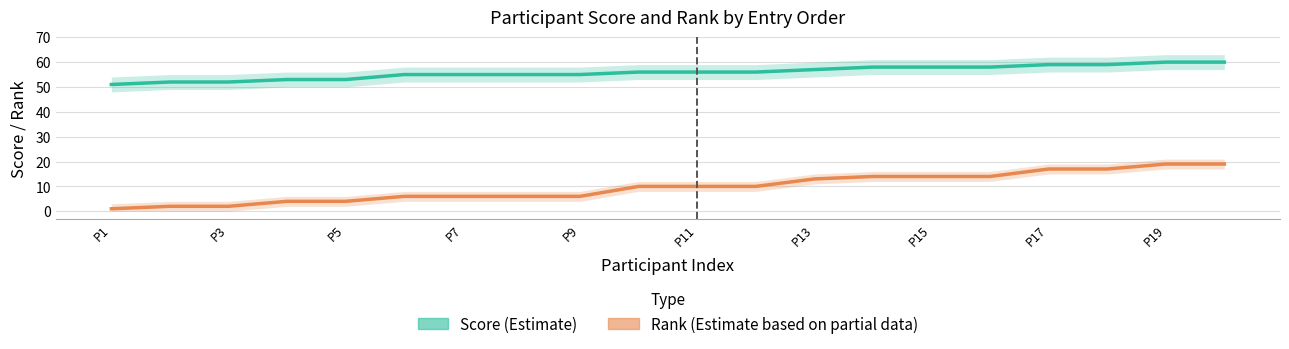

The Rank (Estimate based on partial data) series shows 1 at P3. True or false?

False